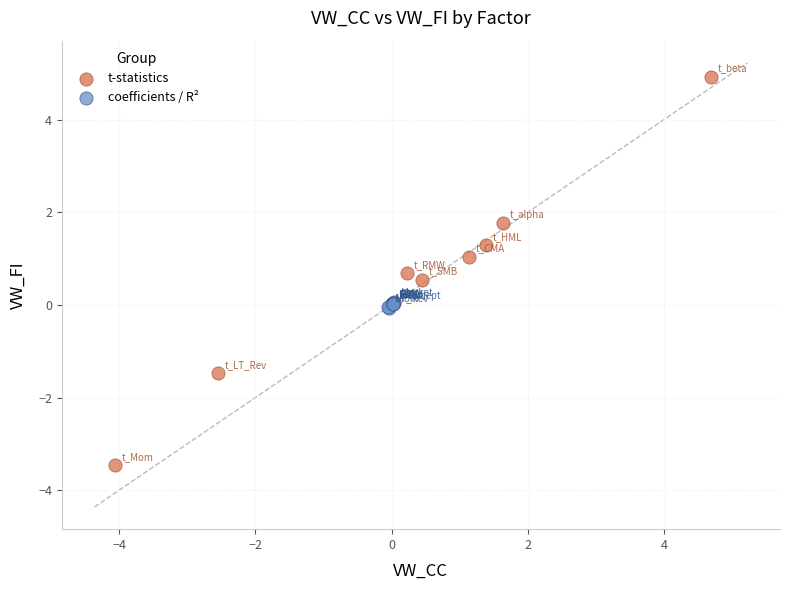

Which series contains the lowest Y value?

t-statistics